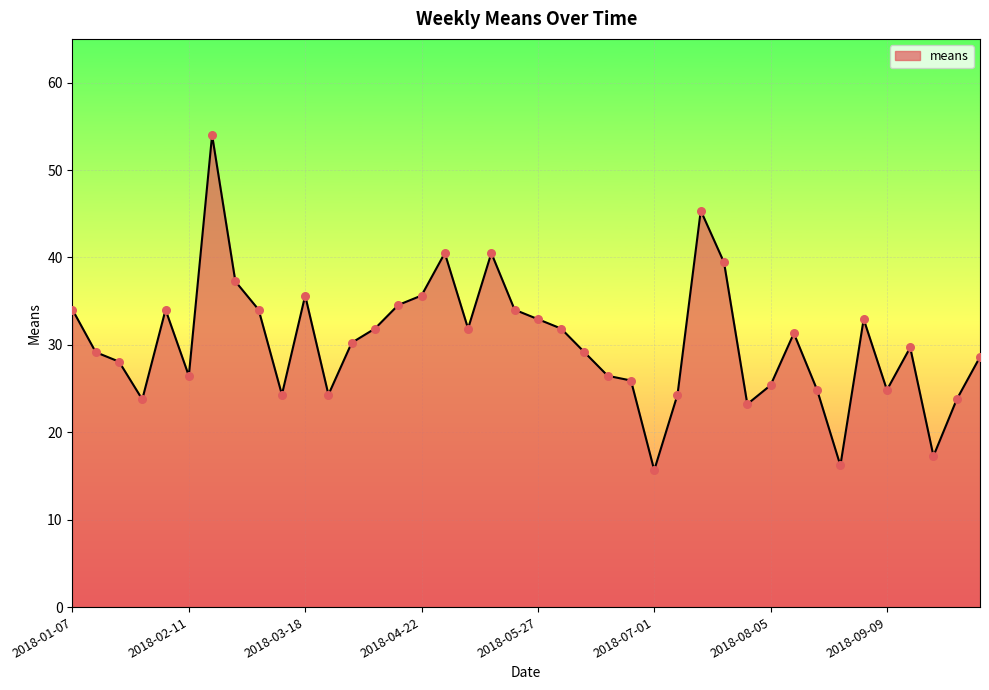

What is the minimum value shown in the chart?

15.7